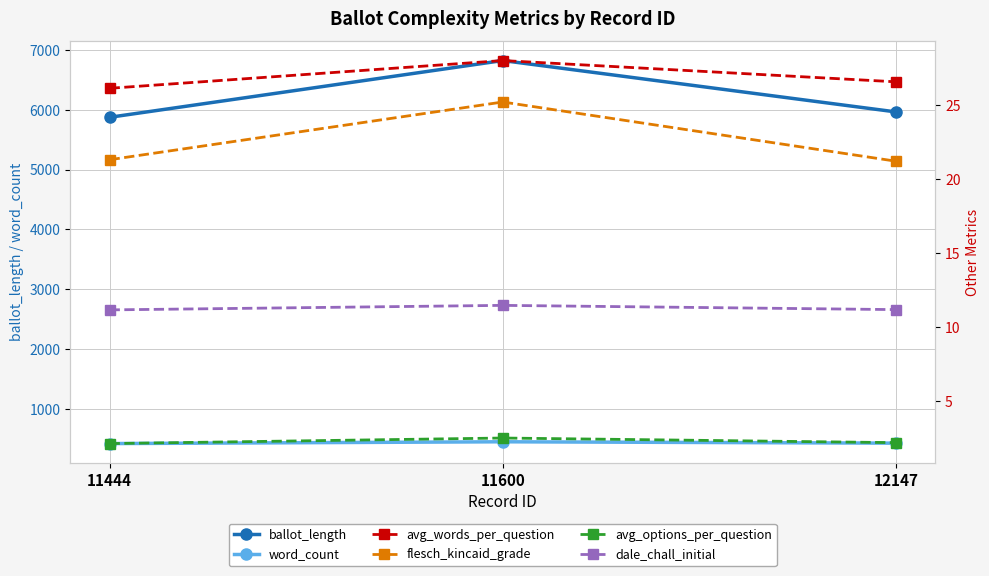

Rank the categories by flesch_kincaid_grade value from lowest to highest.

12147, 11444, 11600